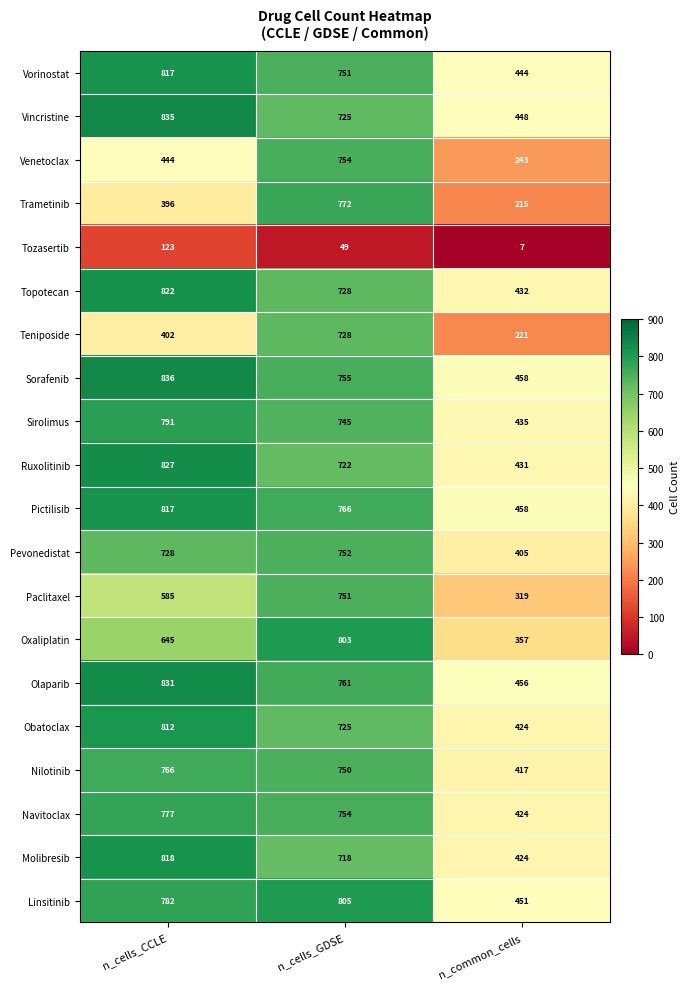

List the labels in order of Linsitinib value, smallest first.

n_common_cells, n_cells_CCLE, n_cells_GDSE